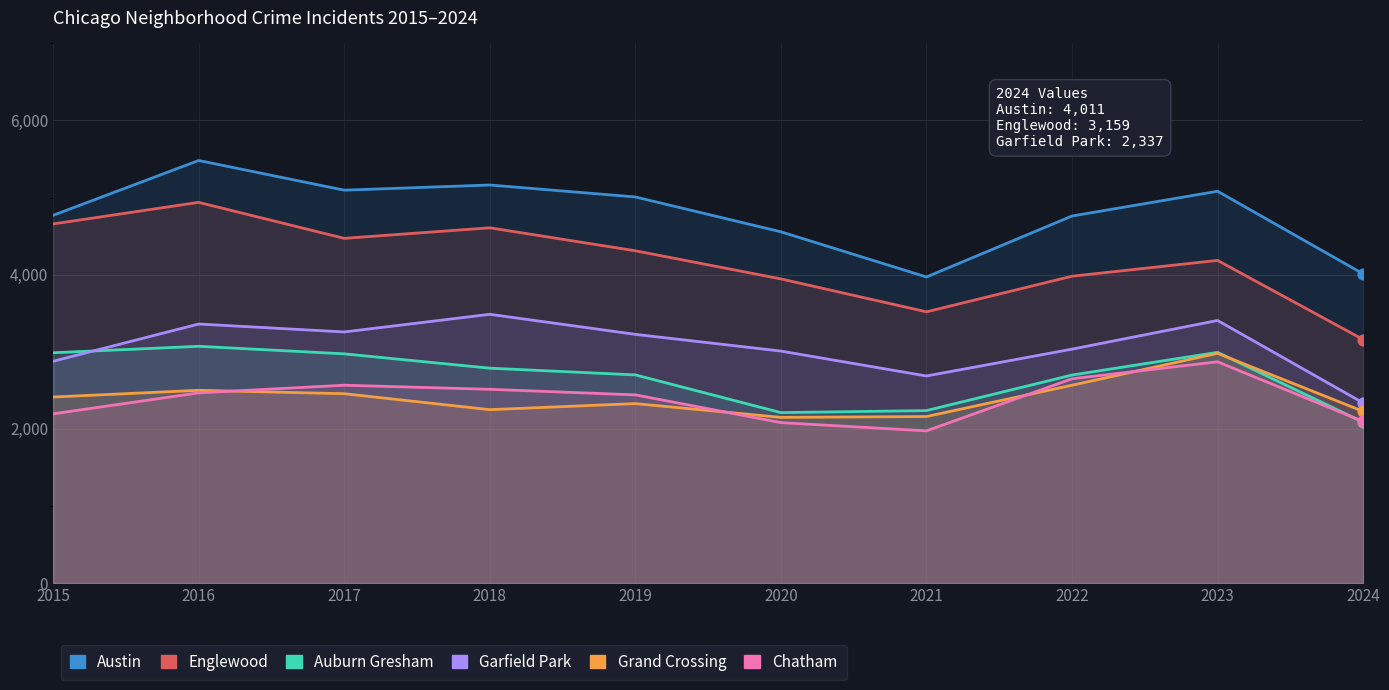

Which series has the largest Y range (max minus min)?

Englewood